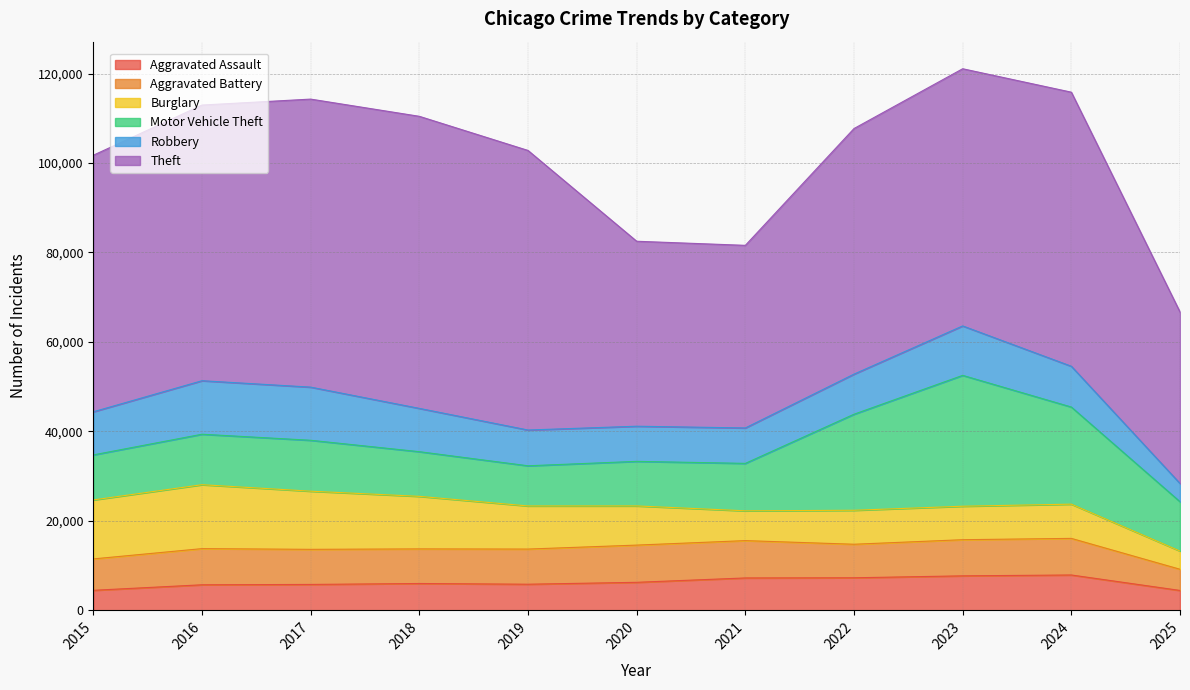

Which has a higher value, 2024 or 2019?

2024